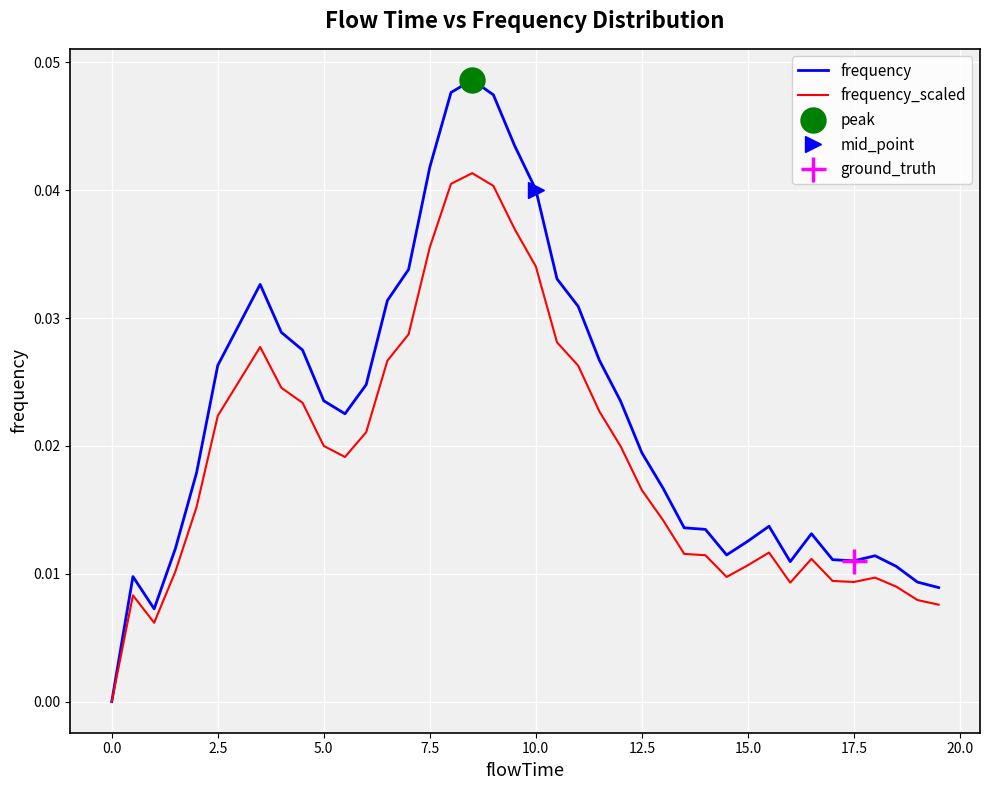

How many positive values does the frequency_scaled series have?

39